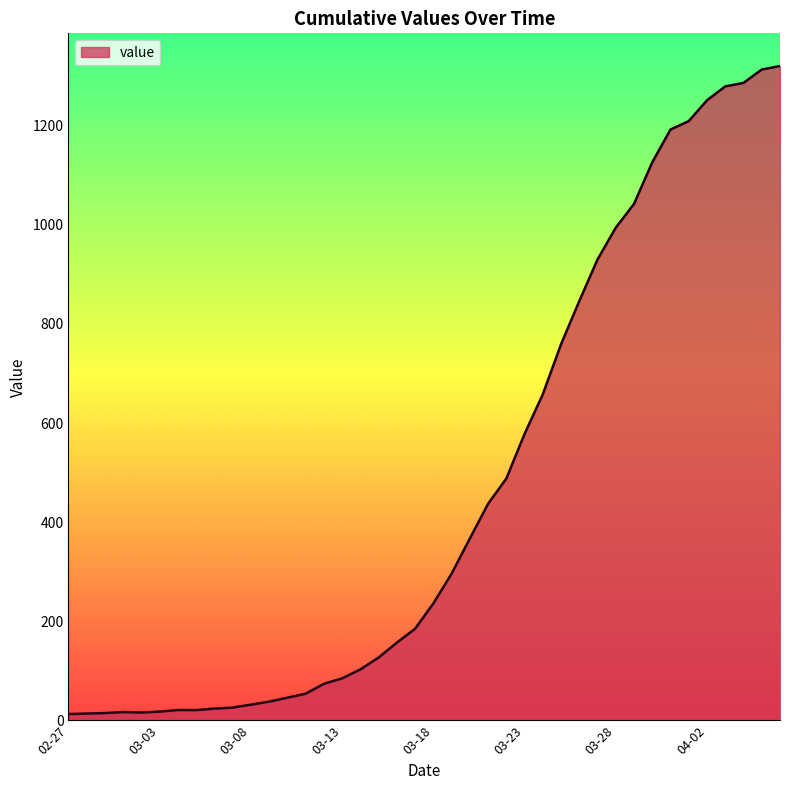

What is the difference between the maximum and minimum values?

1307